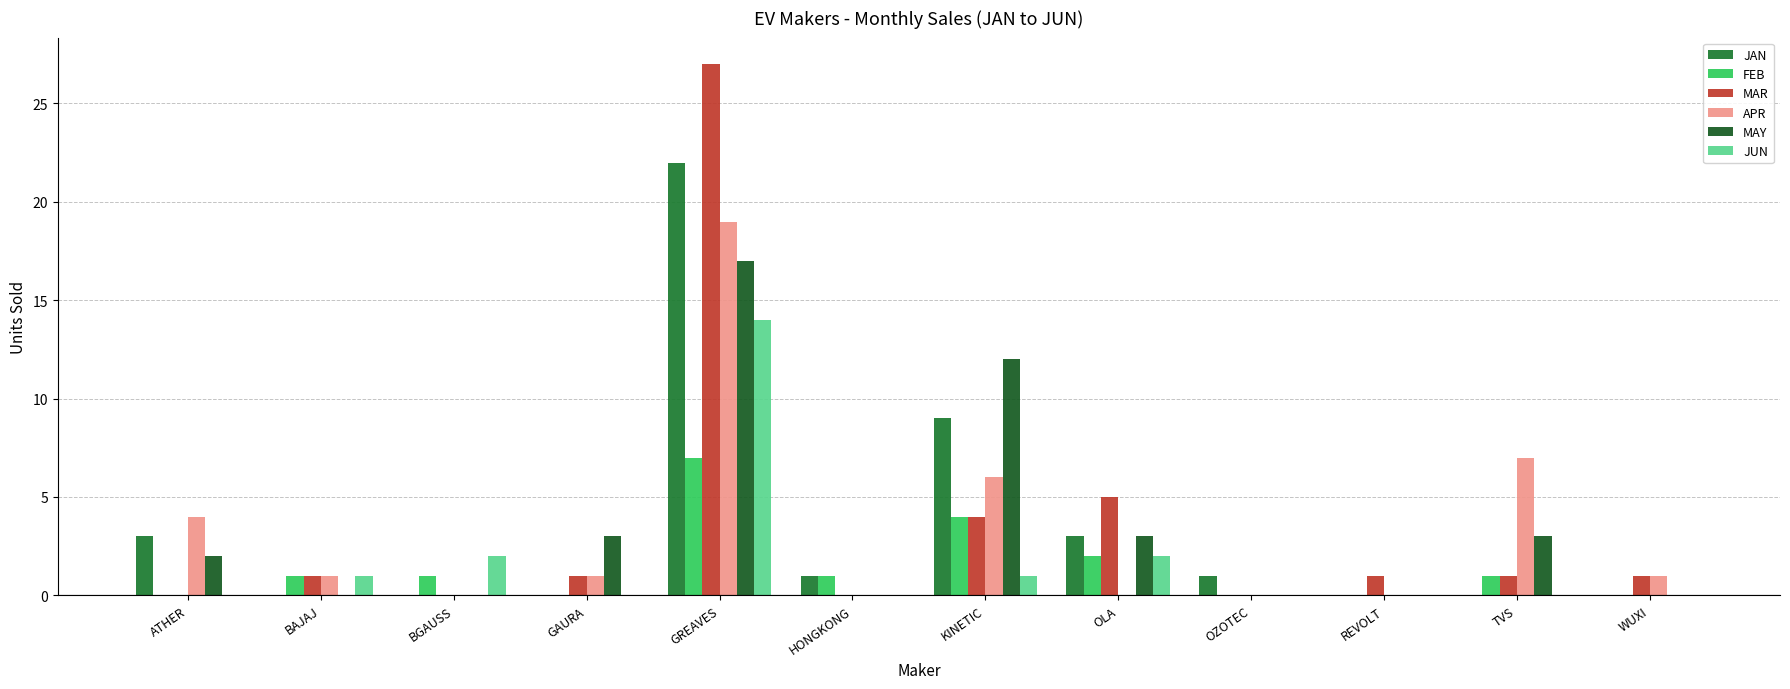

How many groups of bars are there?

12